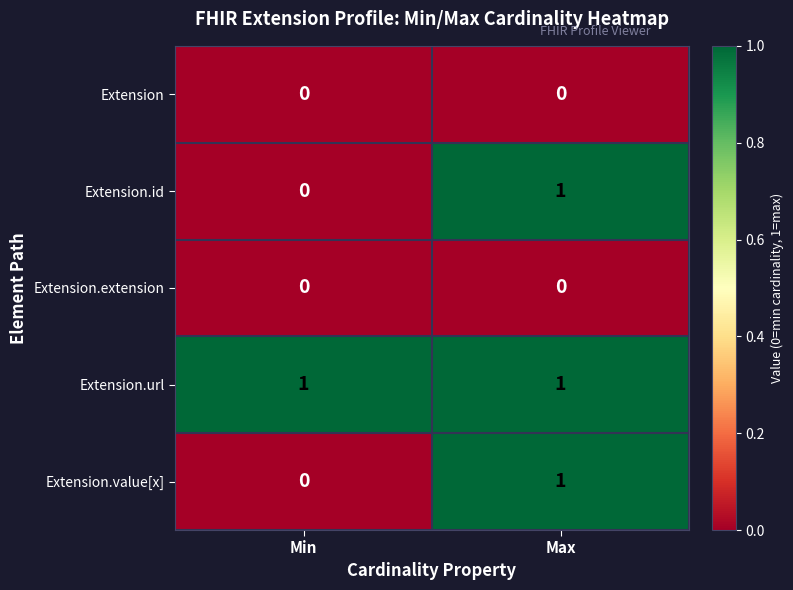

At which label is Extension.value[x] closest to 0?

Min